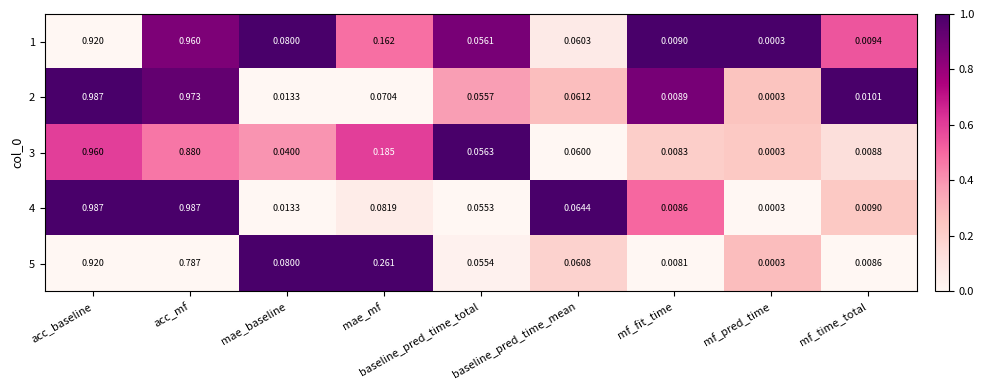

At which category is the sum across all series the highest?

acc_baseline